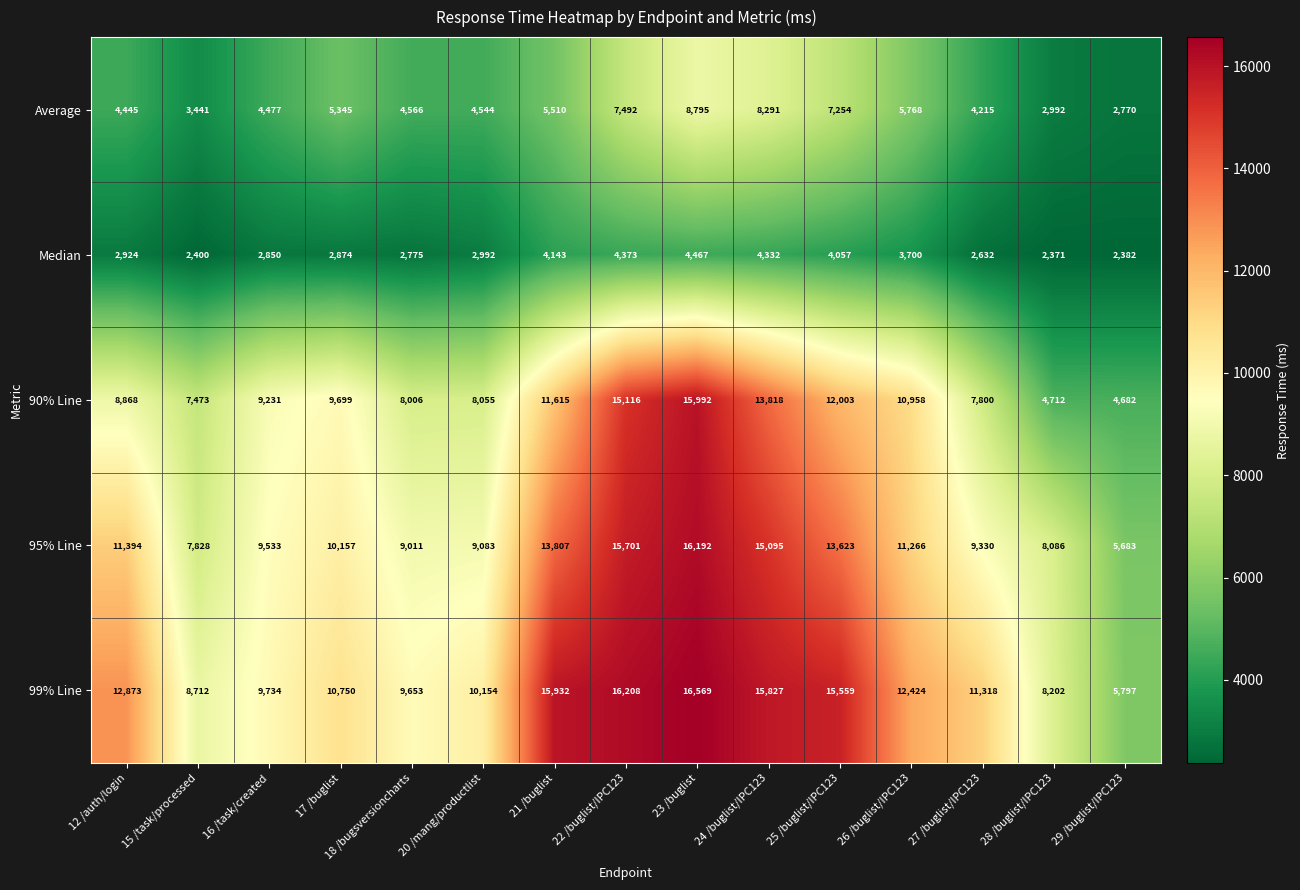

How many distinct data groups are displayed?

5